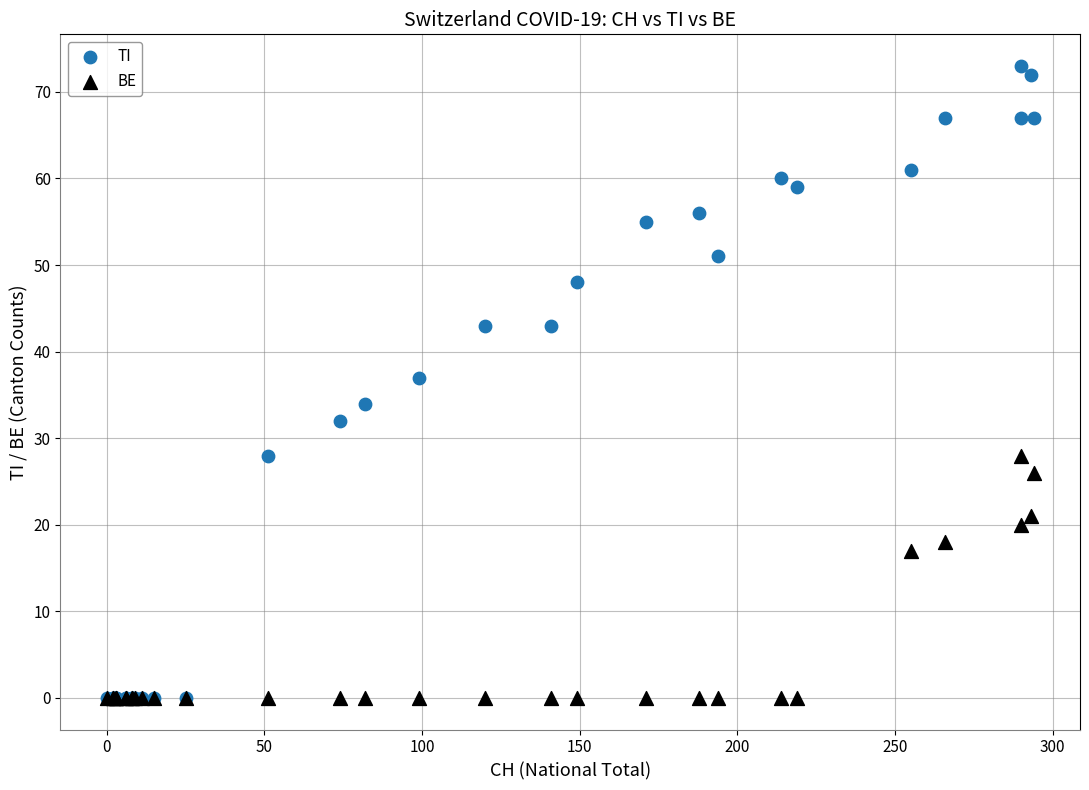

In the TI series, what Y value is closest to 36?

37